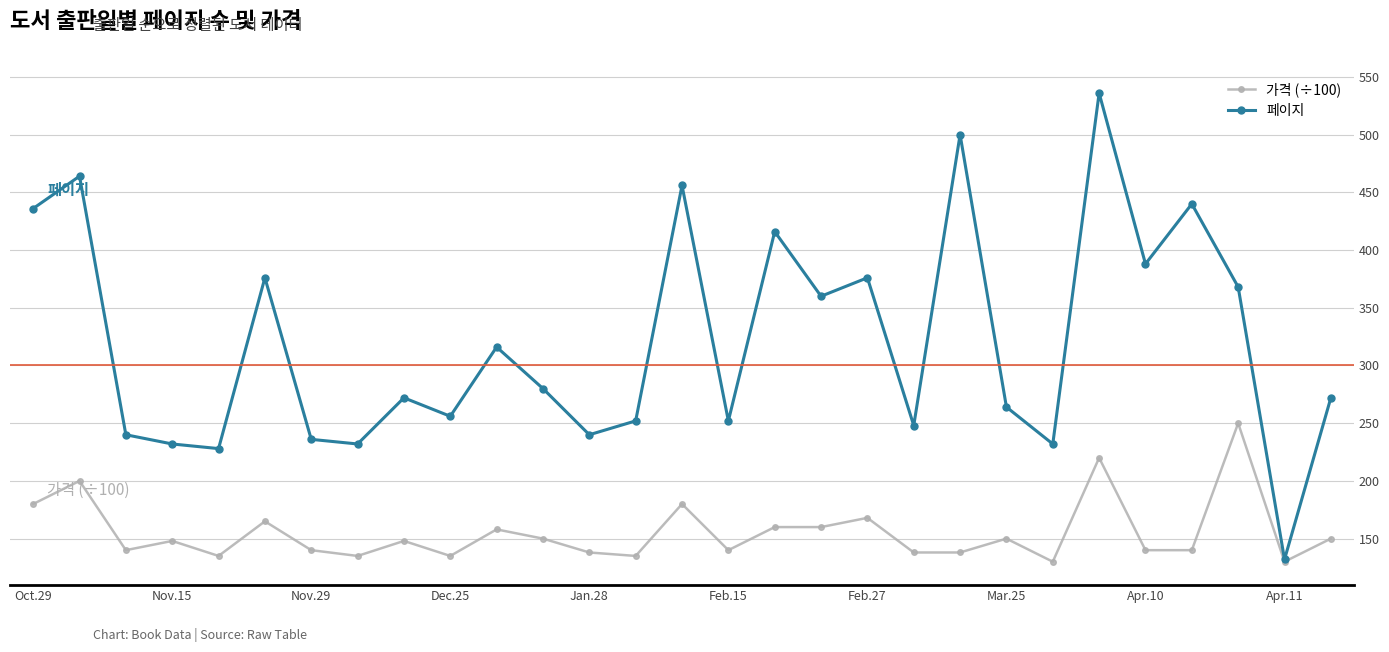

At how many categories does at least one series exceed 354?

12